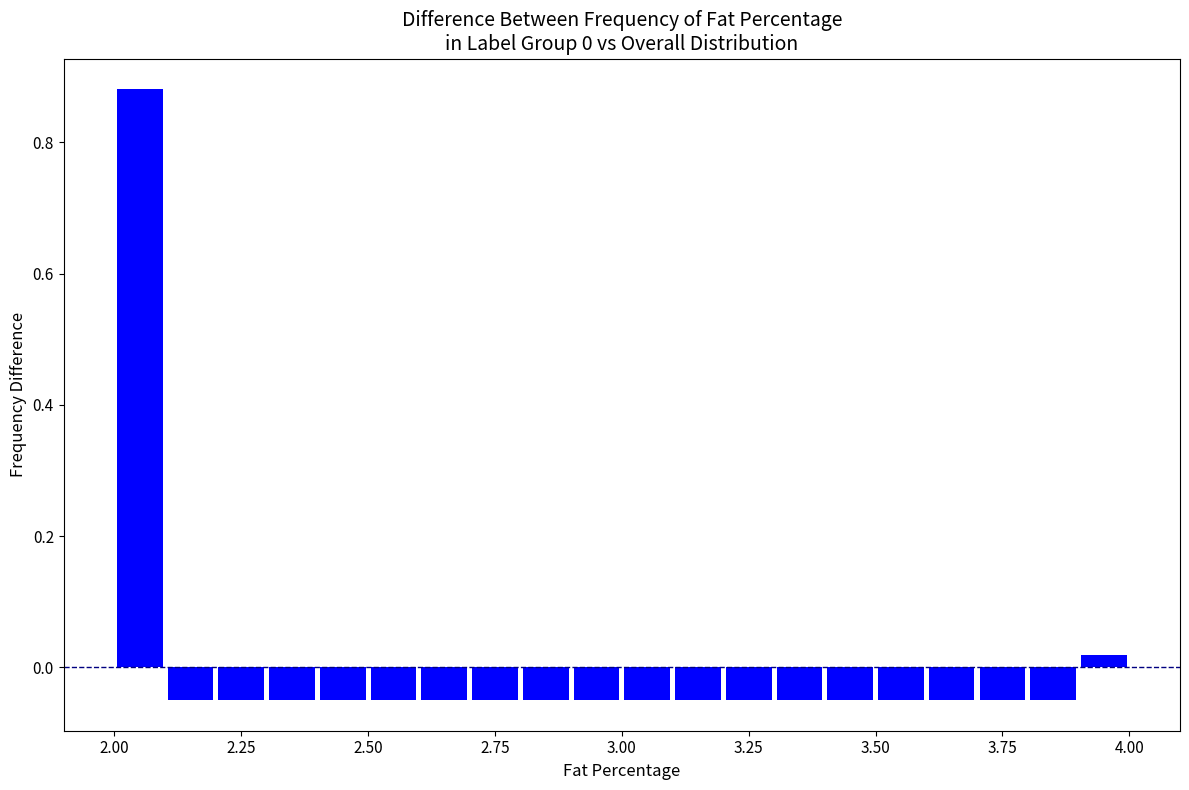

Around what value on the x-axis is the tallest bar? Give the approximate position of its centre, as read against the axis.

2.05